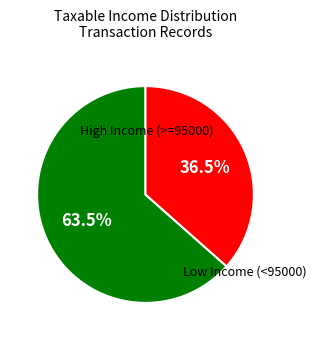

Is there any slice that represents more than half of the pie?

Yes